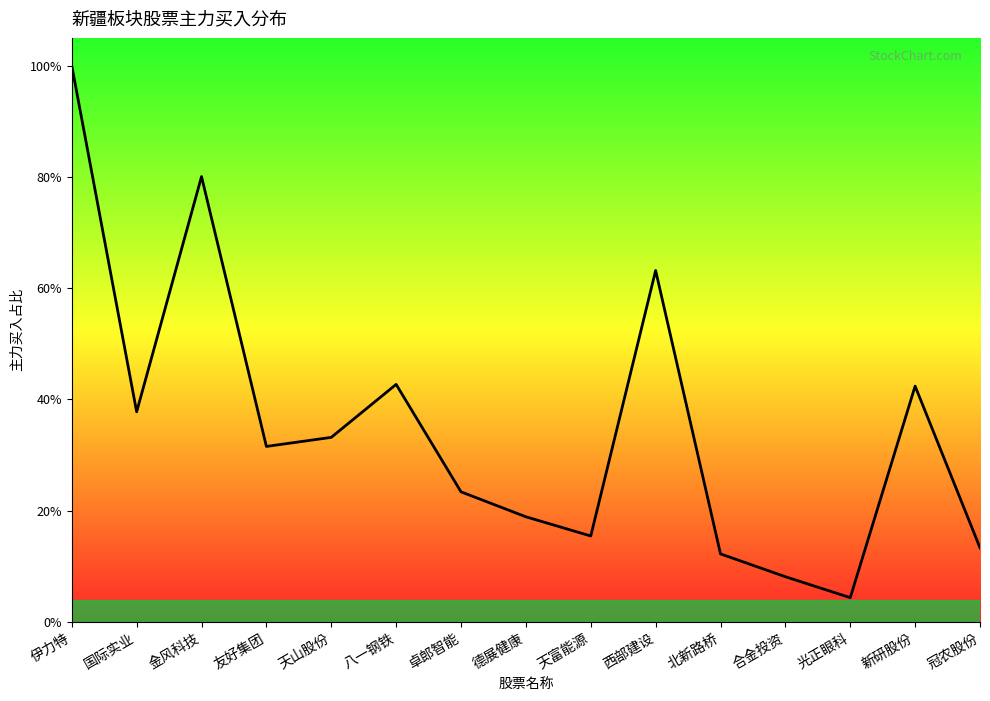

Which category has the highest value across all series?

伊力特